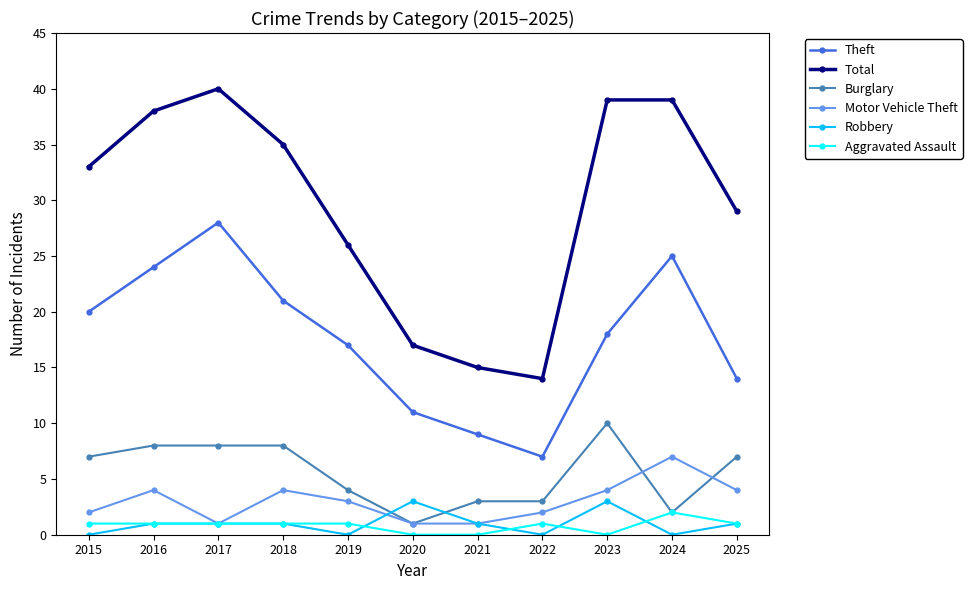

What is the highest value of the Robbery series?

3